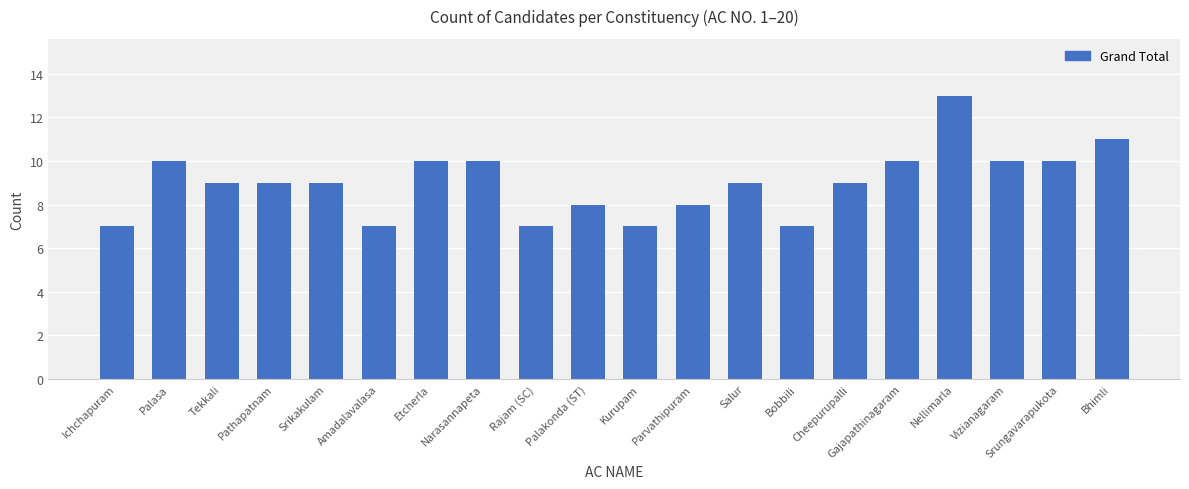

Between Srungavarapukota and Cheepurupalli, which is larger?

Srungavarapukota